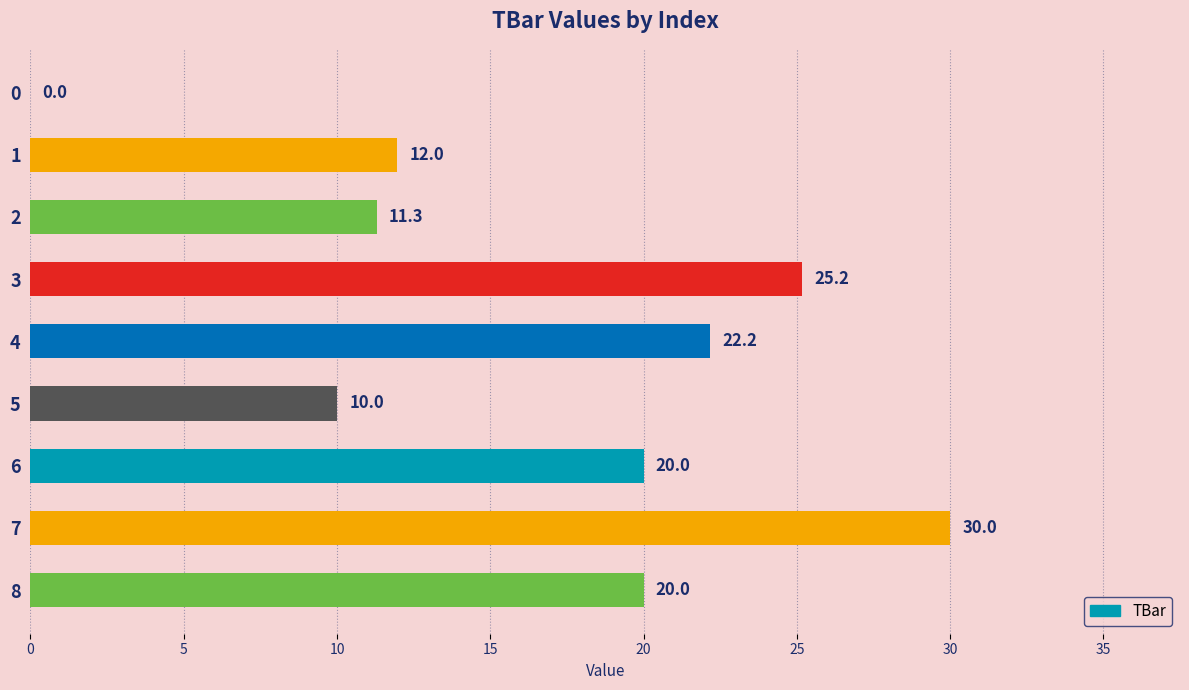

What is the change in value from 5 to 8?

+10.0